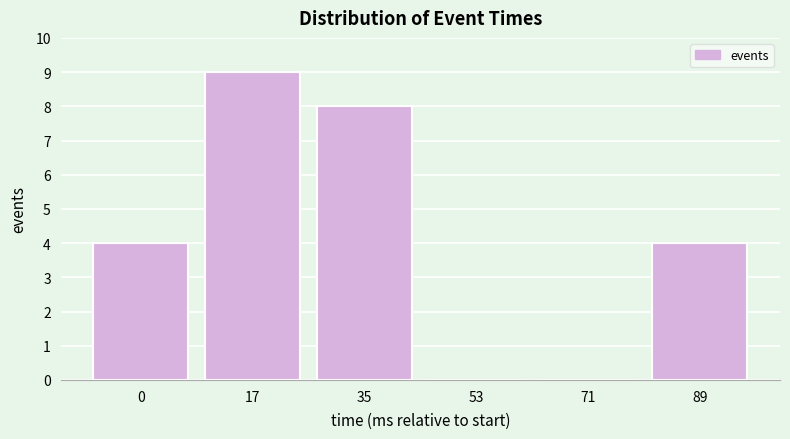

Reading left to right, list all the values displayed in this chart.

0=4	17=9	35=8	53=0	71=0	89=4